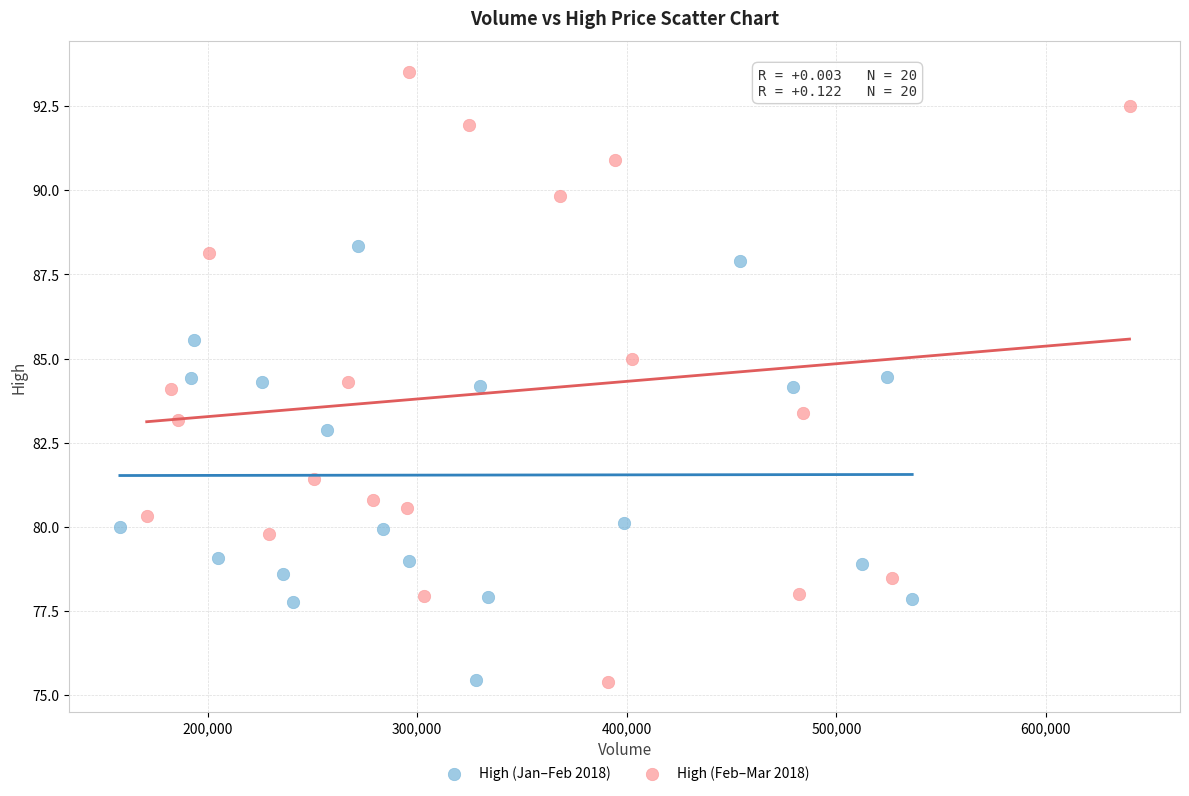

Which series has the widest spread of Y values?

High (Feb–Mar 2018)